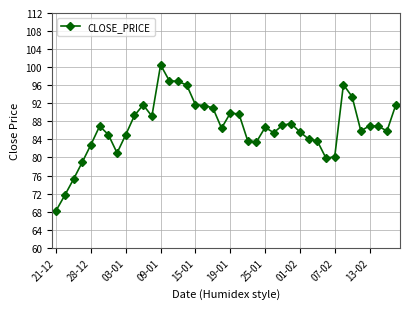

What is the average value?

86.7